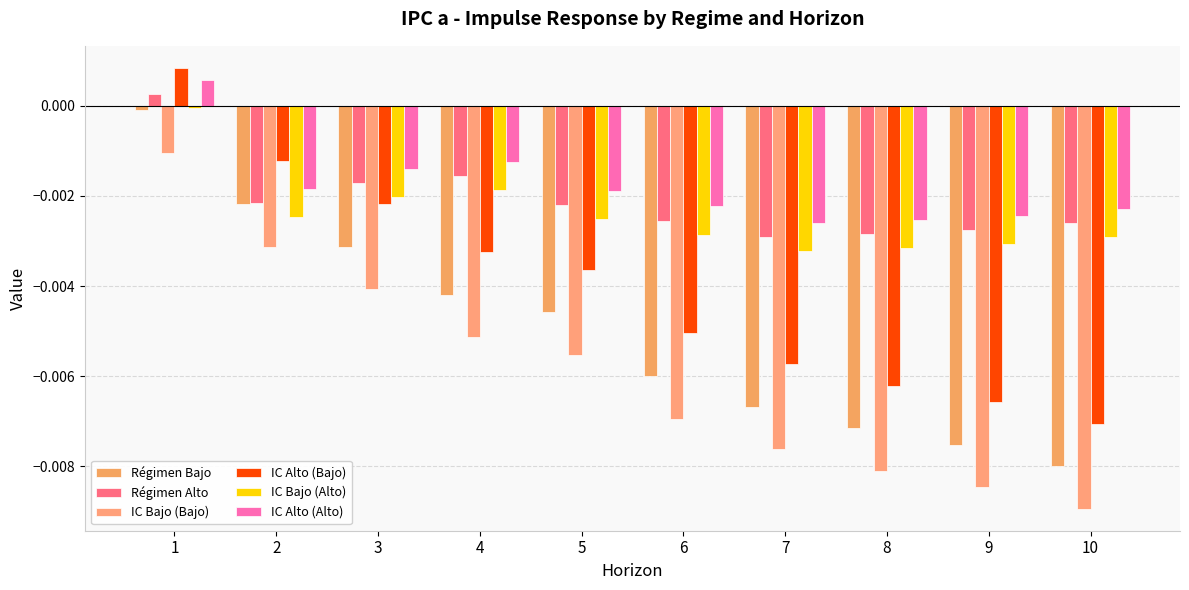

How many values in the IC Alto (Bajo) series exceed 0?

1